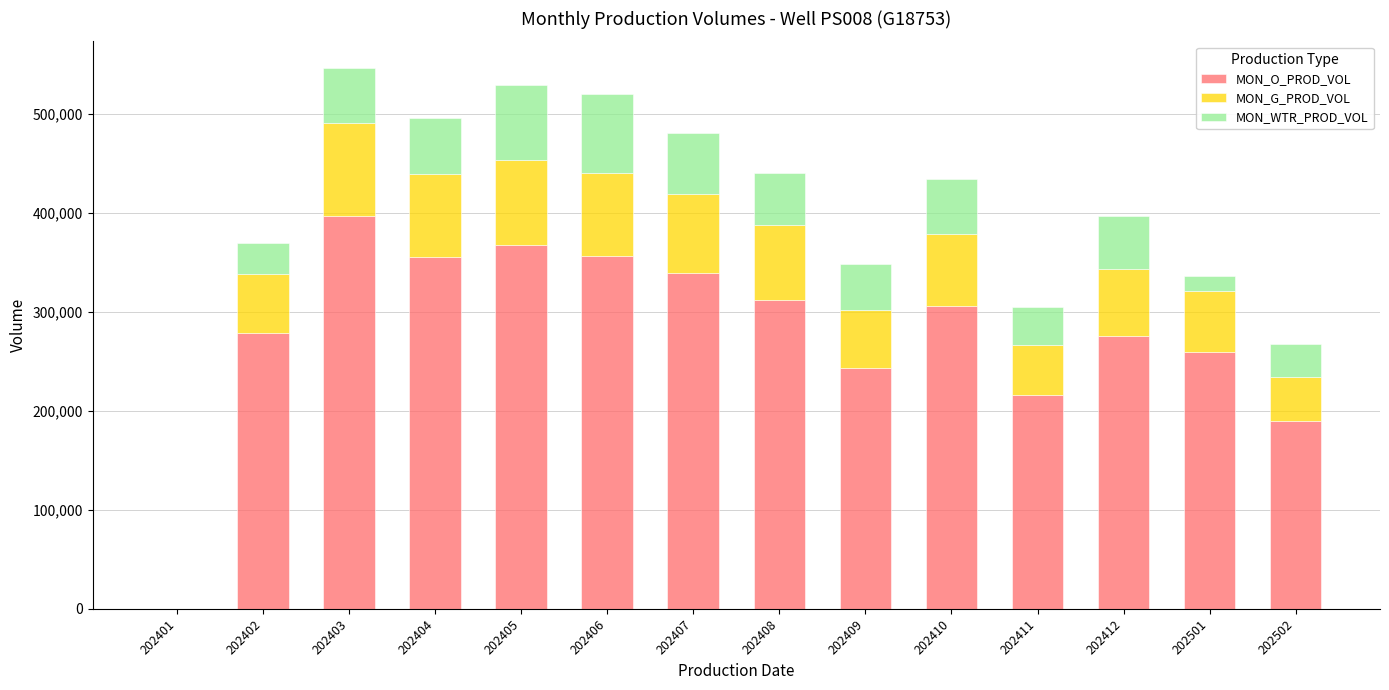

What is the total value across all series at 202407?

480621